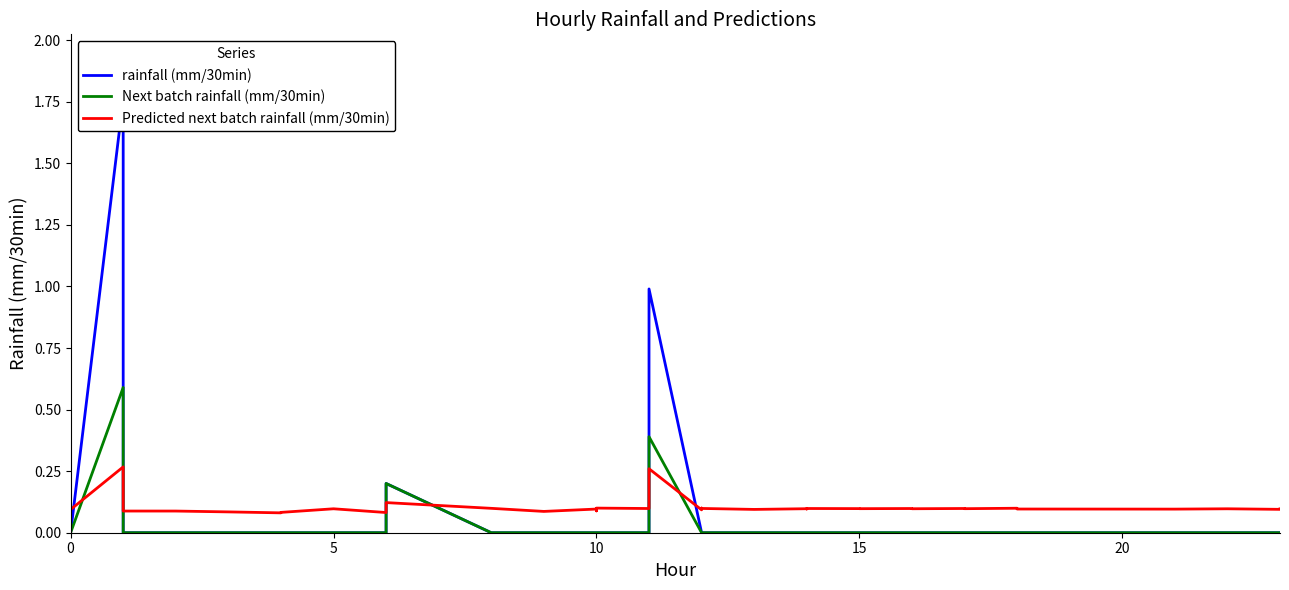

What is the total value across all series at 10?

0.1